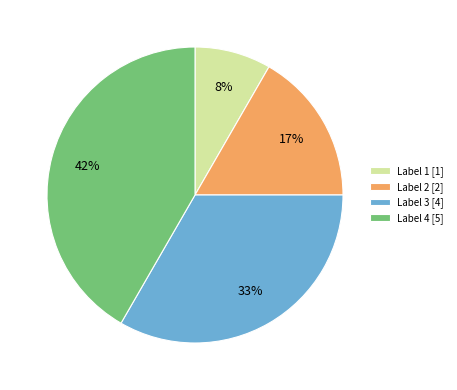

Rank the categories by value from lowest to highest.

Label 1 [1], Label 2 [2], Label 3 [4], Label 4 [5]